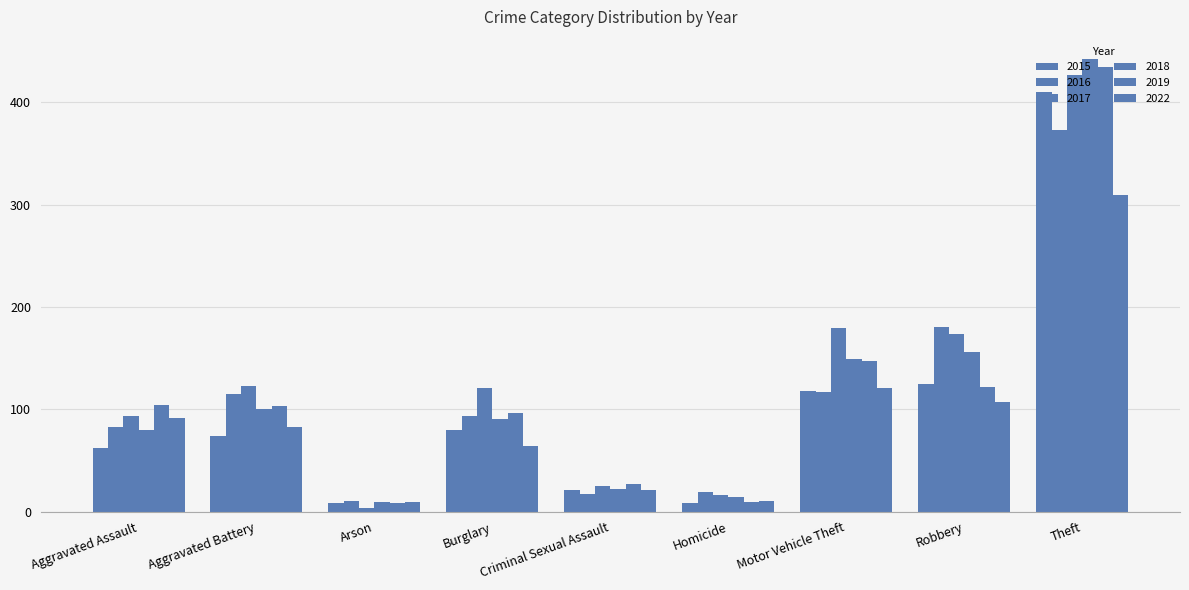

Reading left to right, list all the values displayed in this chart.

2015: Aggravated Assault=62	Aggravated Battery=74	Arson=8	Burglary=80	Criminal Sexual Assault=21	Homicide=8	Motor Vehicle Theft=118	Robbery=125	Theft=410
2016: Aggravated Assault=83	Aggravated Battery=115	Arson=10	Burglary=94	Criminal Sexual Assault=17	Homicide=19	Motor Vehicle Theft=117	Robbery=181	Theft=373
2017: Aggravated Assault=94	Aggravated Battery=123	Arson=4	Burglary=121	Criminal Sexual Assault=25	Homicide=16	Motor Vehicle Theft=180	Robbery=174	Theft=427
2018: Aggravated Assault=80	Aggravated Battery=100	Arson=9	Burglary=91	Criminal Sexual Assault=22	Homicide=14	Motor Vehicle Theft=149	Robbery=156	Theft=442
2019: Aggravated Assault=104	Aggravated Battery=103	Arson=8	Burglary=96	Criminal Sexual Assault=27	Homicide=9	Motor Vehicle Theft=147	Robbery=122	Theft=435
2022: Aggravated Assault=92	Aggravated Battery=83	Arson=9	Burglary=64	Criminal Sexual Assault=21	Homicide=10	Motor Vehicle Theft=121	Robbery=107	Theft=310